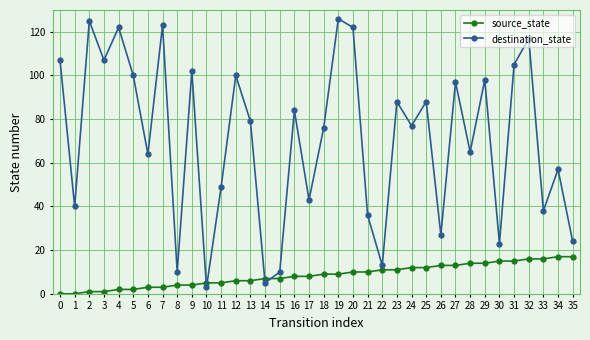

Count the number of data series in this chart.

2